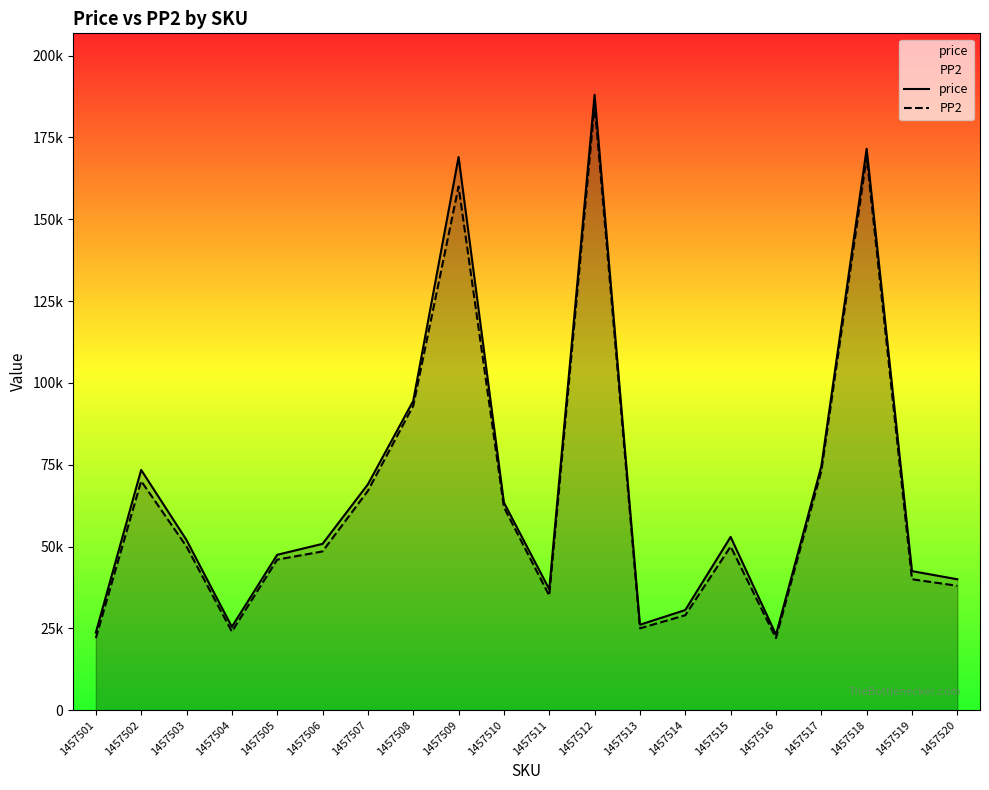

What is the minimum value shown in the chart?

22000